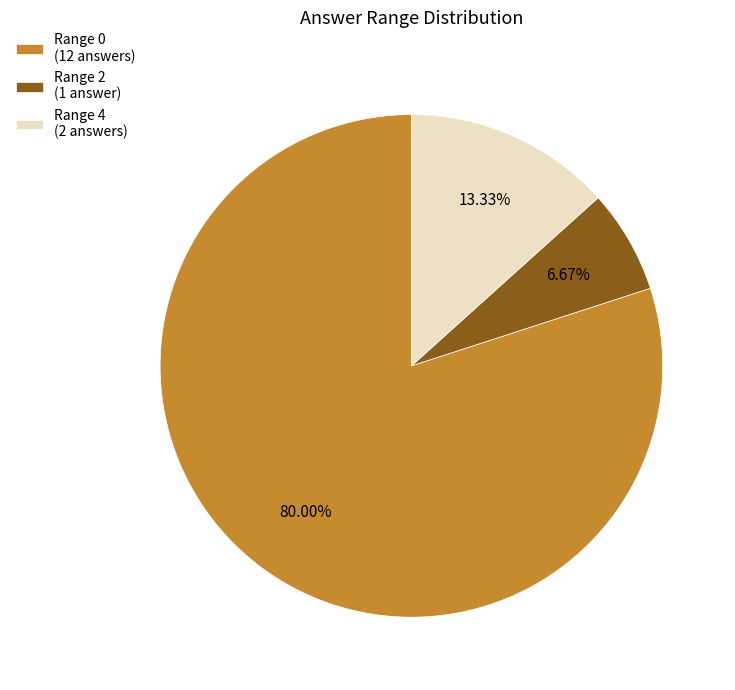

Does Range 0 (12 answers) account for over 50% of the chart?

Yes